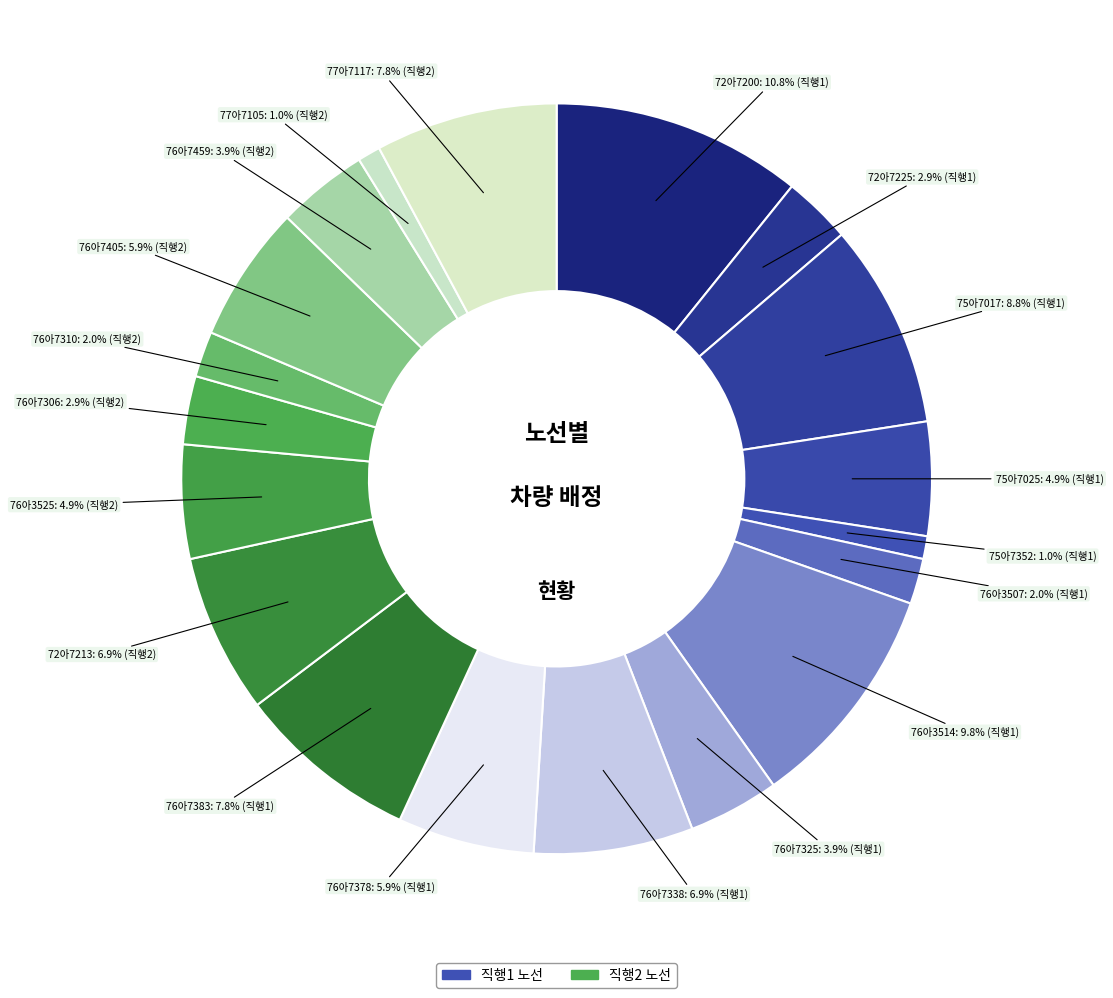

What is the largest slice in the pie chart?

72아7200